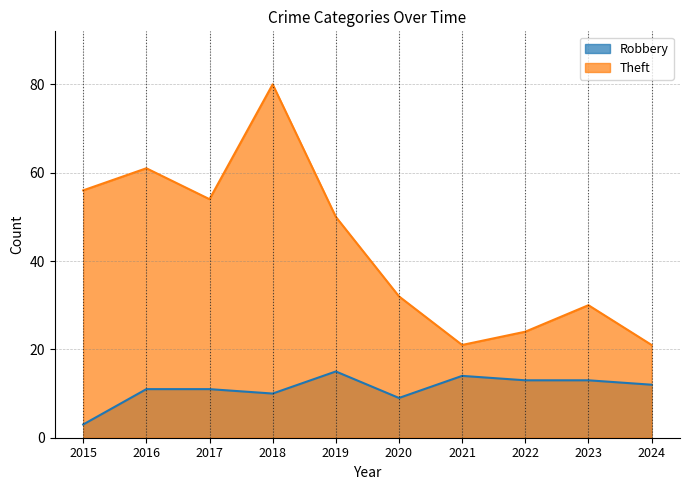

True or false: Robbery and Theft intersect in this chart.

False